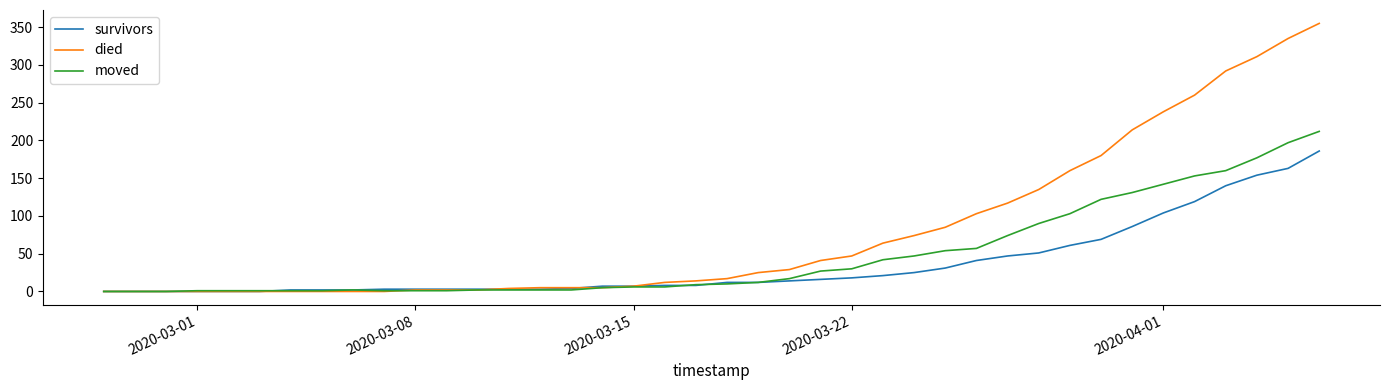

Is this an area chart (filled region under the line)?

No